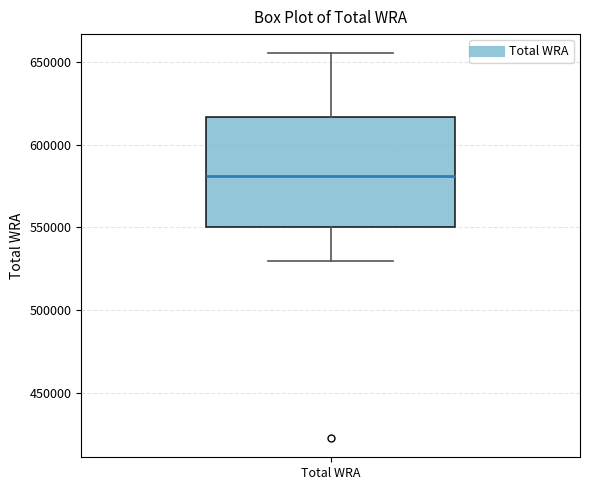

Transcribe this box plot: give where the median line is, the range the box spans, and where the two whiskers end, as read against the y-axis. The values are not printed on the chart, so give them approximately, as read against the axis.

median 580000, box 550000 to 615000, whiskers 530000 to 655000